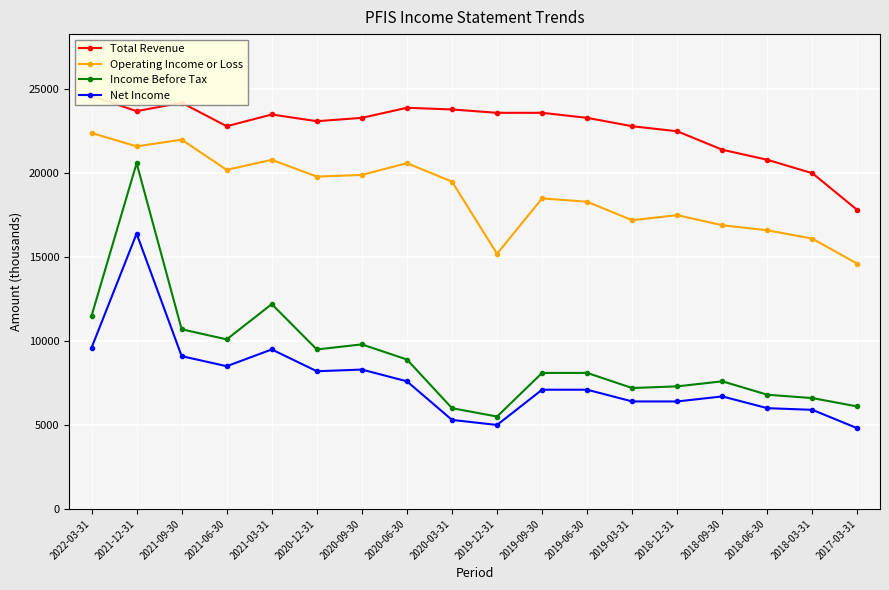

What is the value of the Net Income point at the 17th from the left?

5900